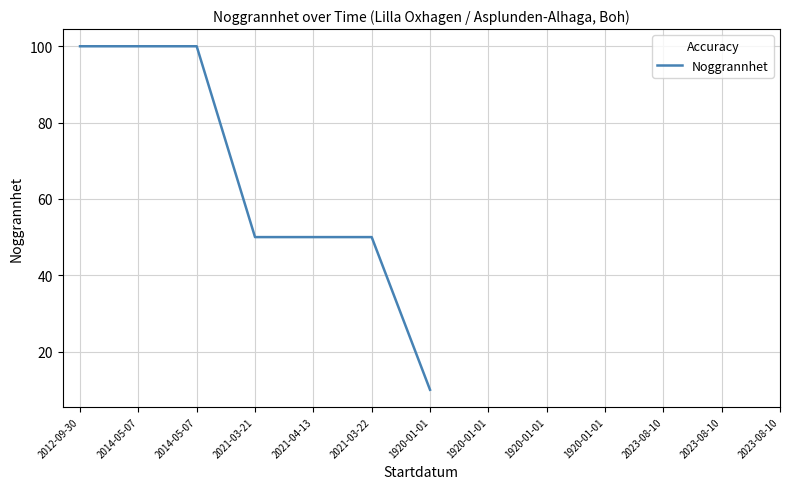

Which category has the highest value across all series?

2012-09-30